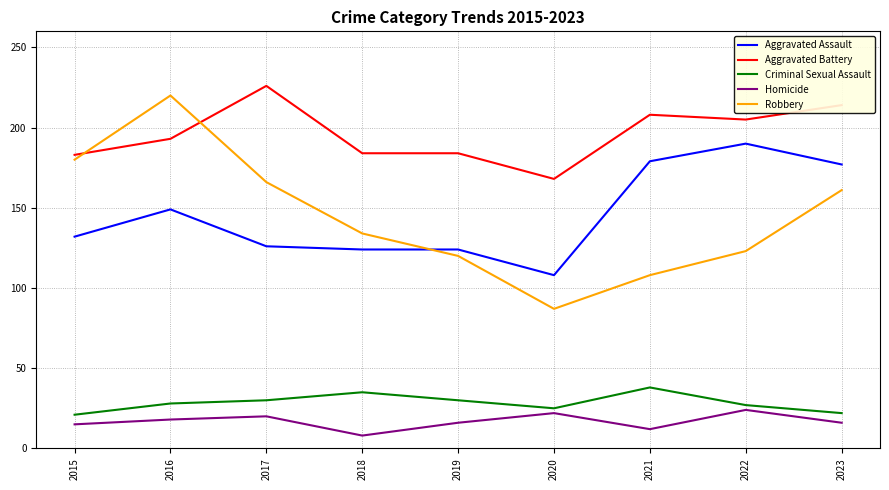

How many times do Aggravated Assault and Robbery cross each other?

1